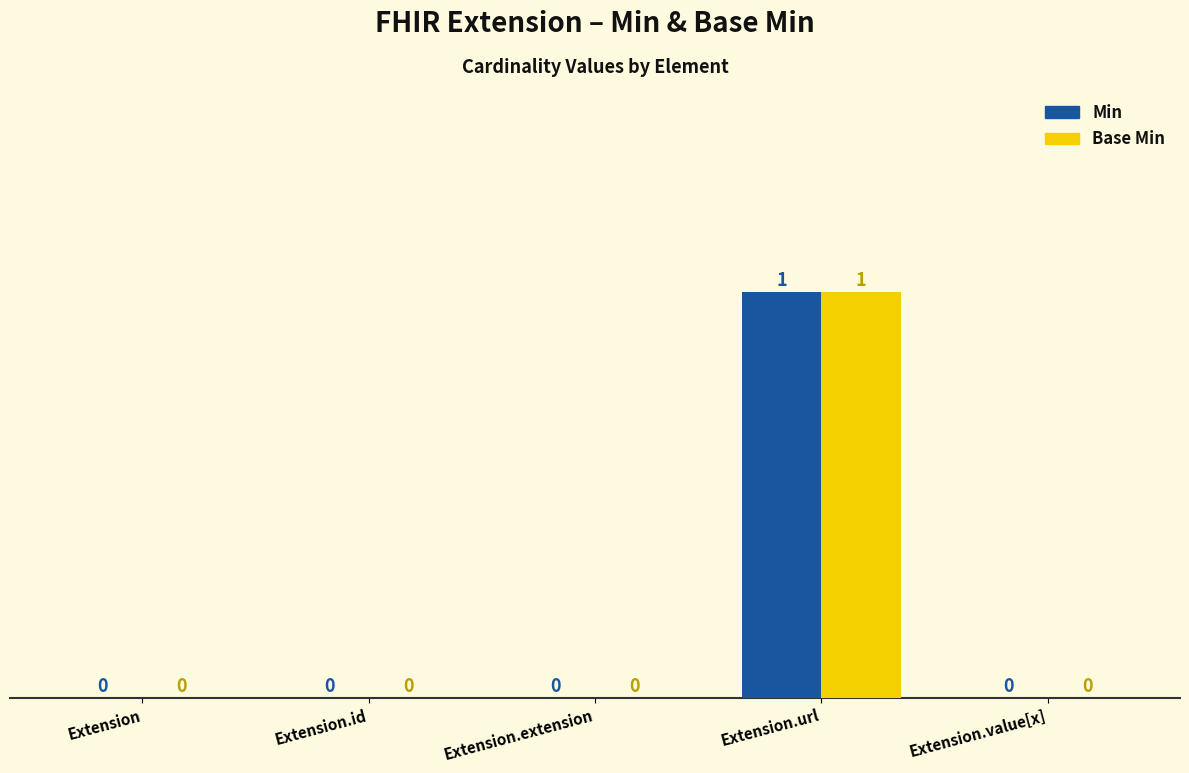

The value of Min at Extension.value[x] is 0. True or false?

True